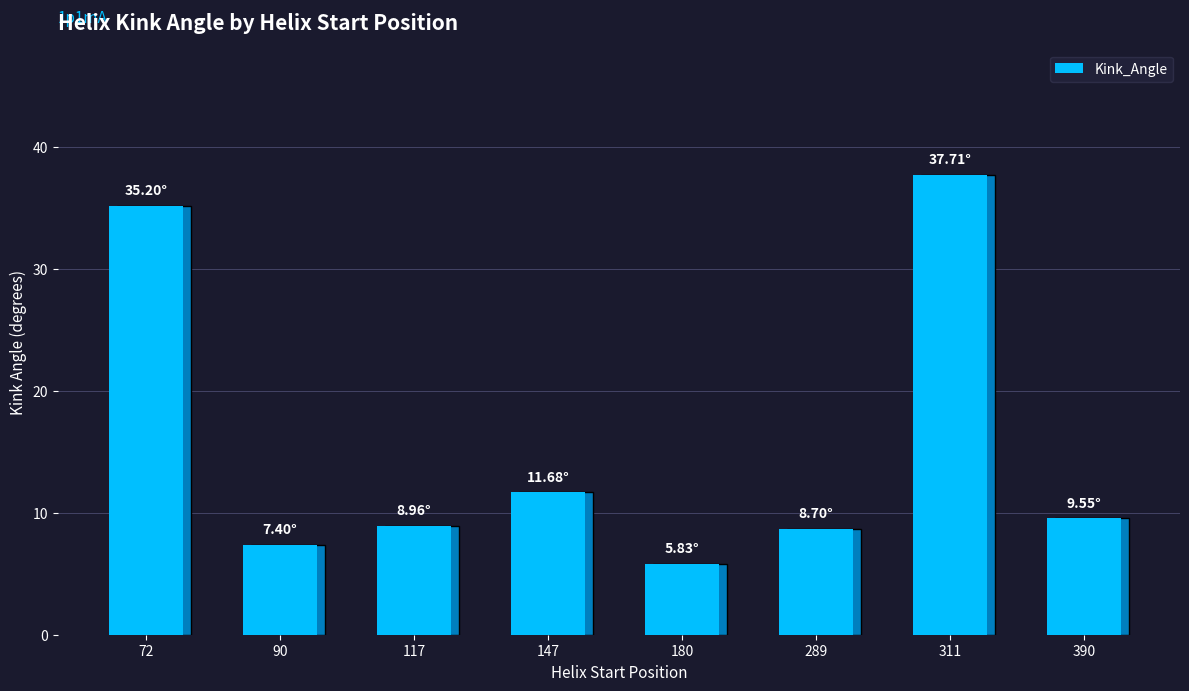

What is the maximum value shown in the chart?

37.7